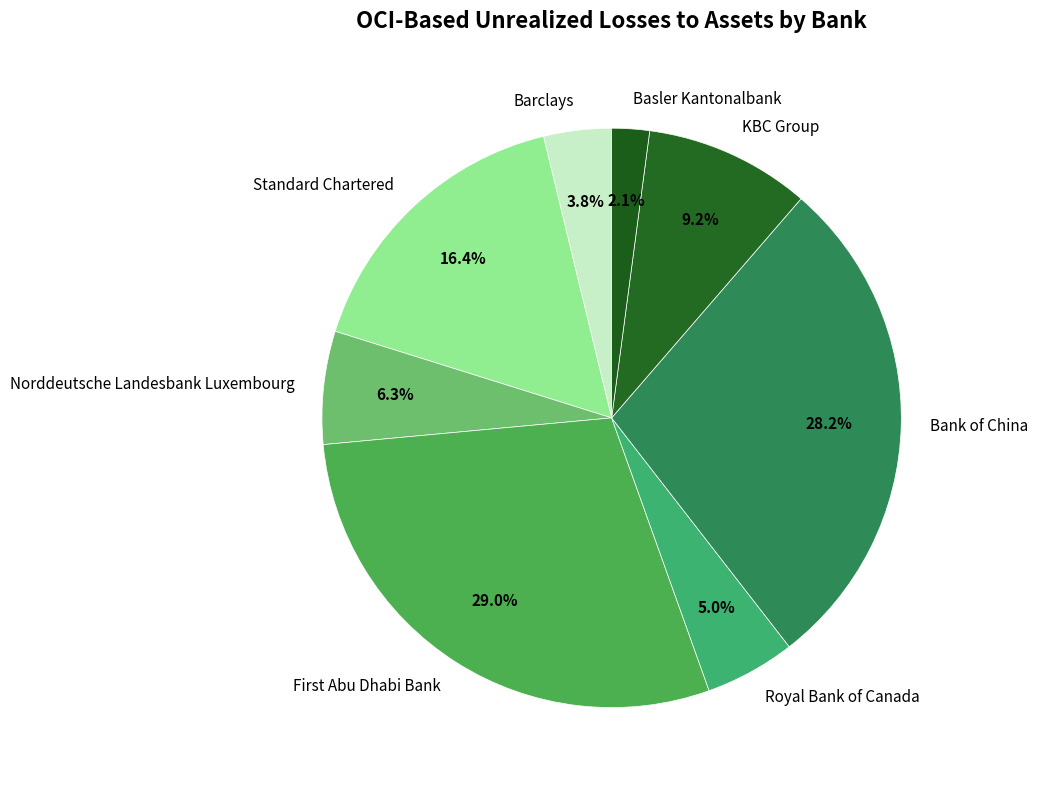

How many segments does this pie chart have?

8